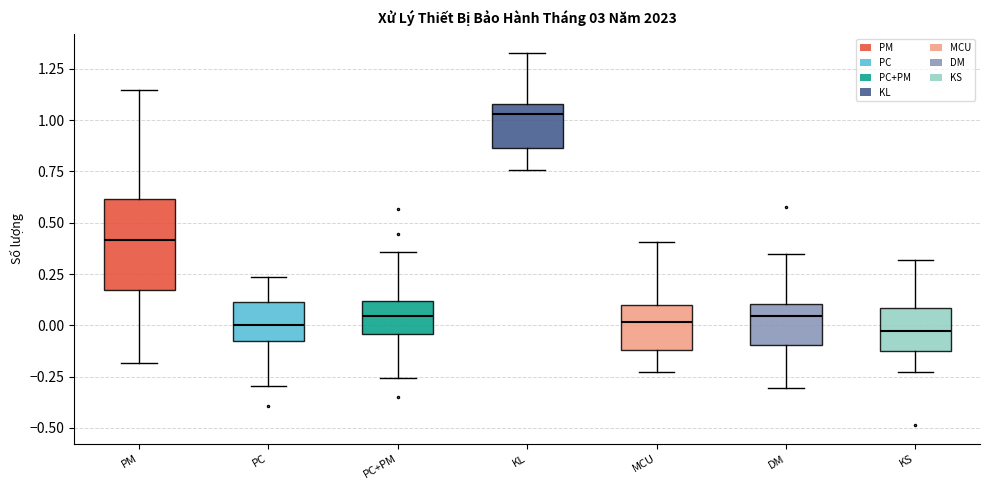

Reading left to right, transcribe this box plot: for each box, give where its median line is, the range the box spans, and where its two whiskers end, as read against the y-axis. The values are not printed on the chart, so give them approximately, as read against the axis.

PM: median 0.40, box 0.15 to 0.60, whiskers -0.20 to 1.15
PC: median 0.00, box -0.10 to 0.10, whiskers -0.30 to 0.25
PC+PM: median 0.05, box -0.05 to 0.10, whiskers -0.25 to 0.35
KL: median 1.05, box 0.85 to 1.10, whiskers 0.75 to 1.35
MCU: median 0.00, box -0.10 to 0.10, whiskers -0.25 to 0.40
DM: median 0.05, box -0.10 to 0.10, whiskers -0.30 to 0.35
KS: median -0.05, box -0.10 to 0.10, whiskers -0.25 to 0.30